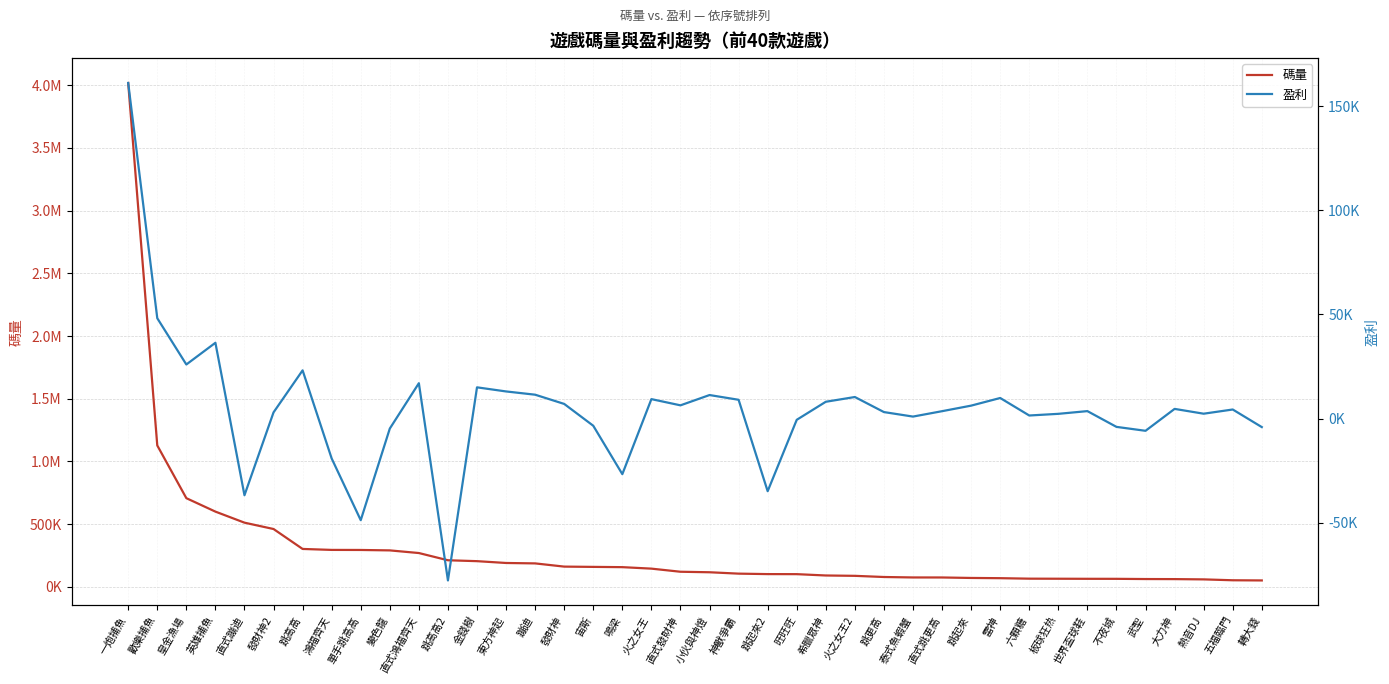

At which label does 盈利 first exceed 4349?

一炮捕魚